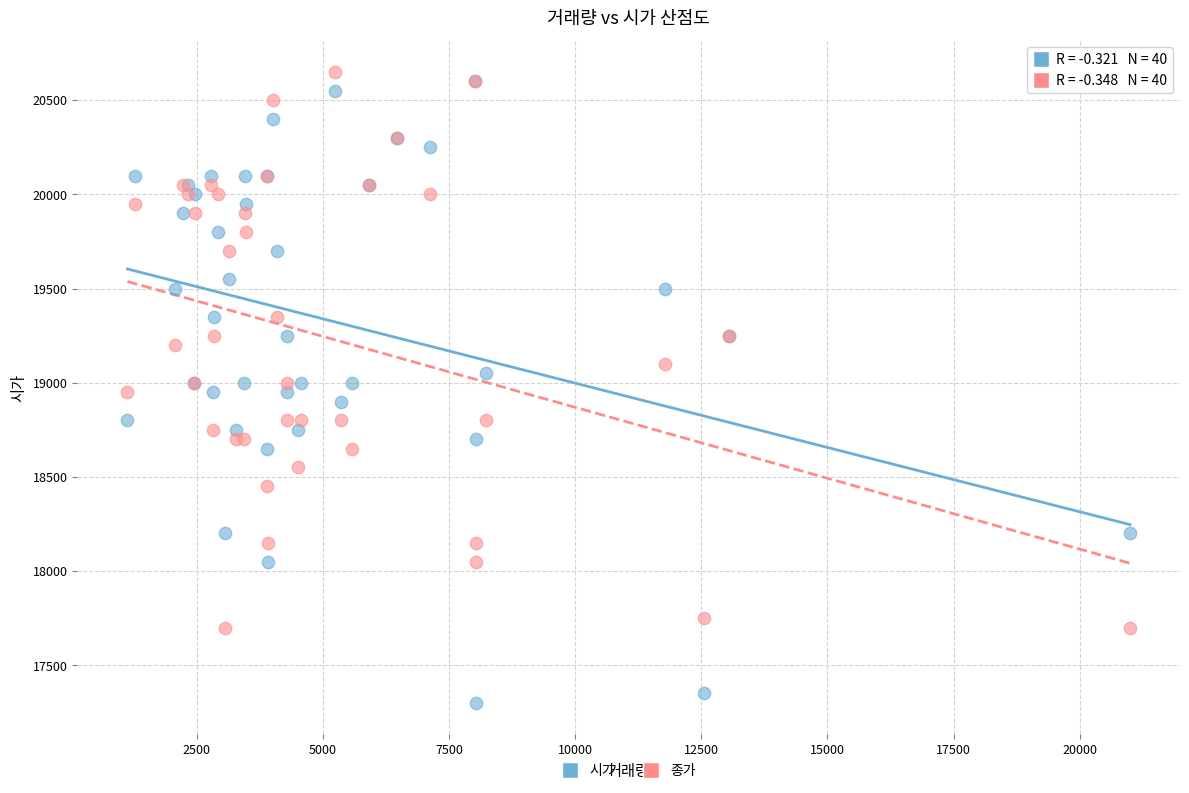

Which series has the widest spread of Y values?

시가